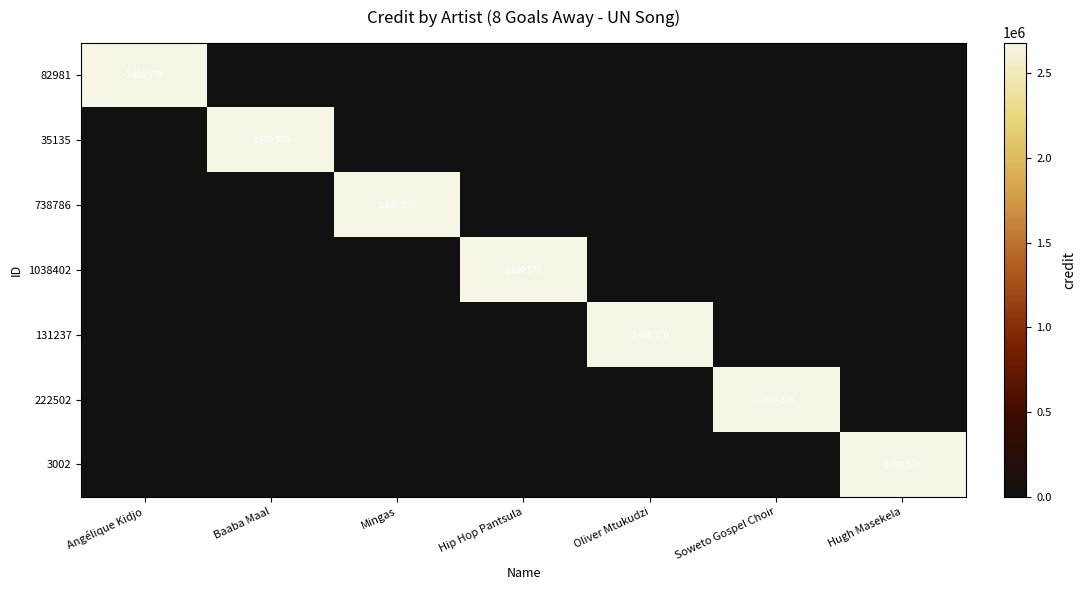

The value of 131237 at Oliver Mtukudzi is 1097924. True or false?

False